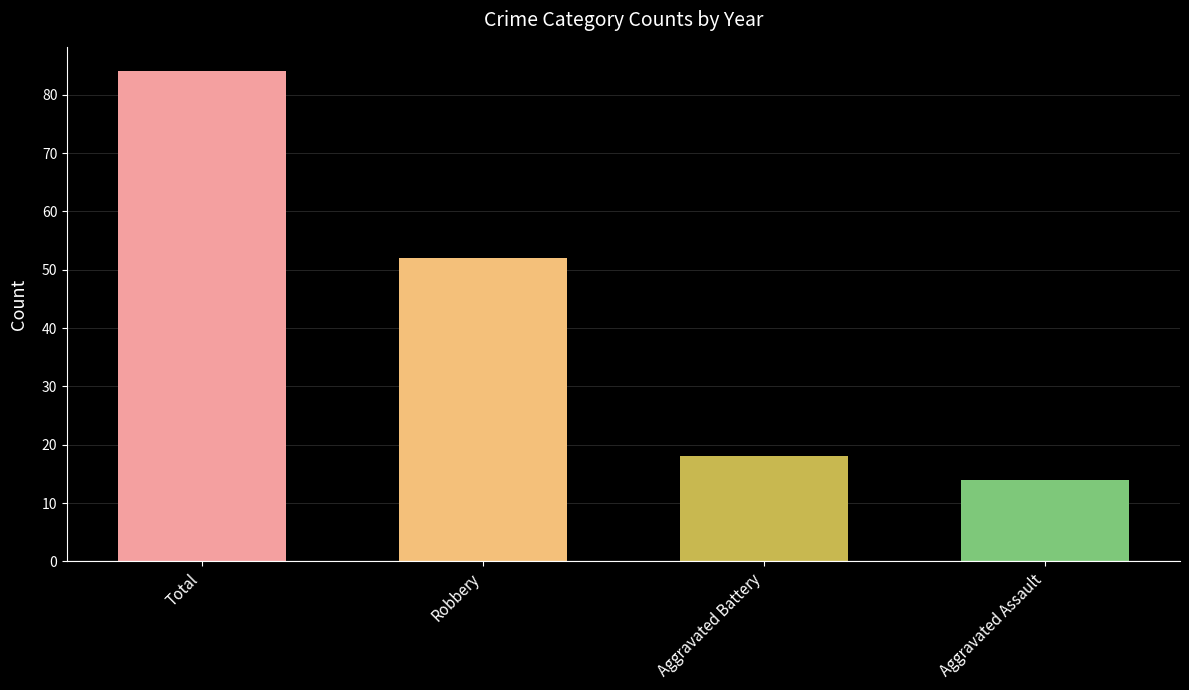

How many data points are less than 52?

2